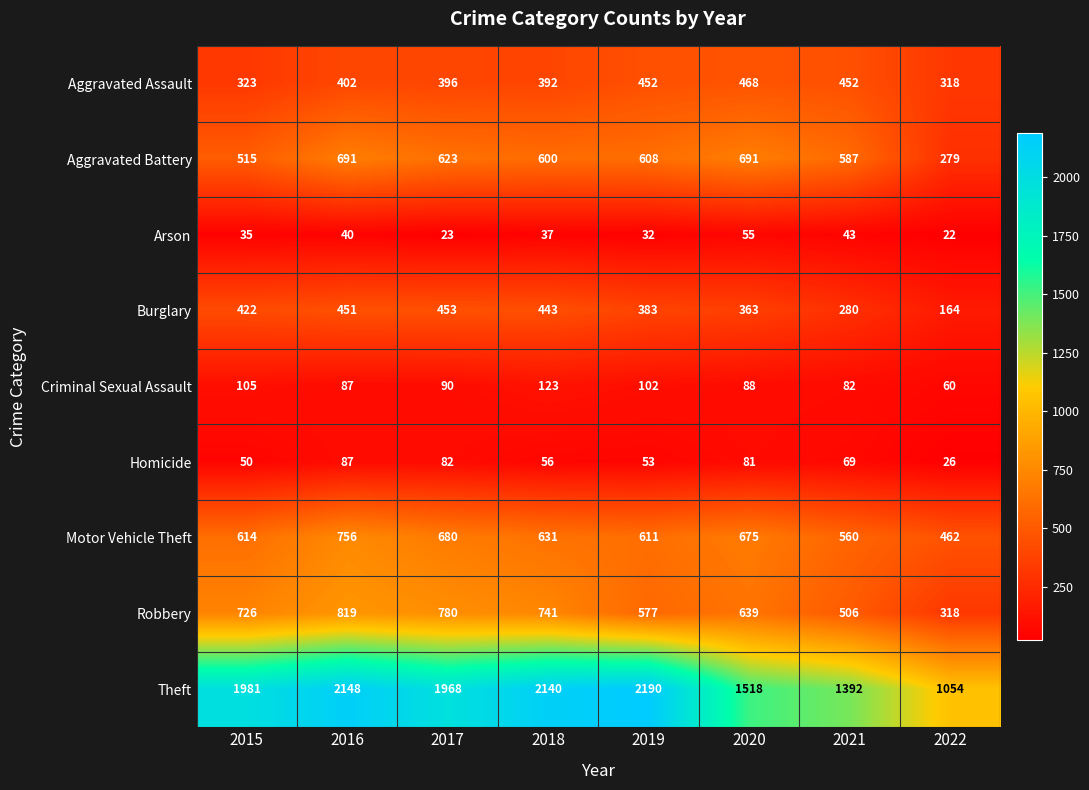

Where is Motor Vehicle Theft nearest to the value 609?

2019